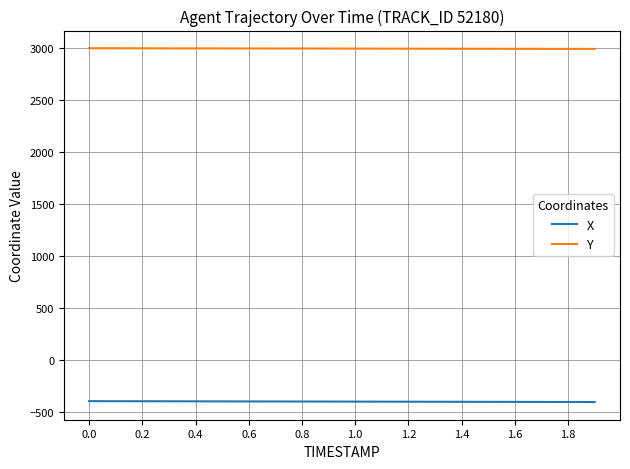

True or false: X and Y cross at least once.

False